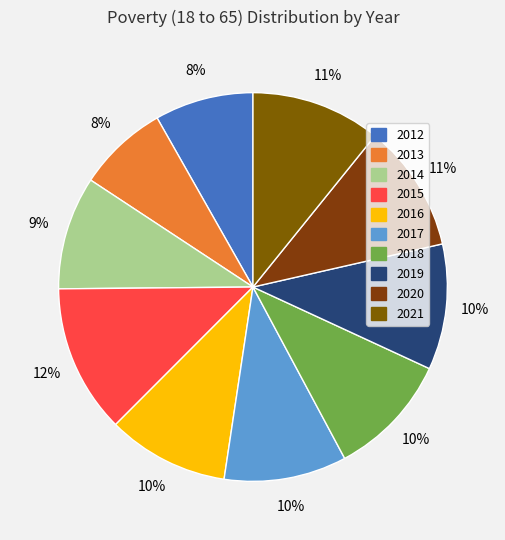

Is there any slice that represents more than half of the pie?

No